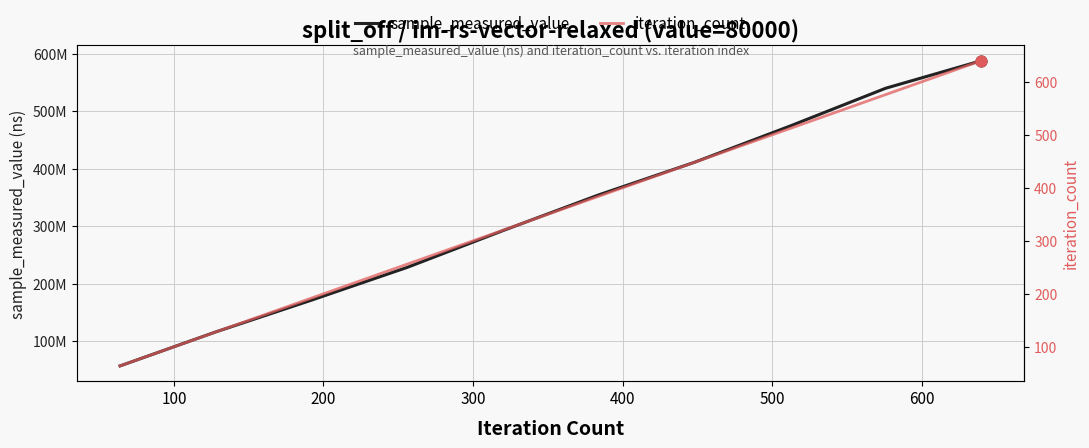

Which series reaches the maximum Y coordinate?

sample_measured_value